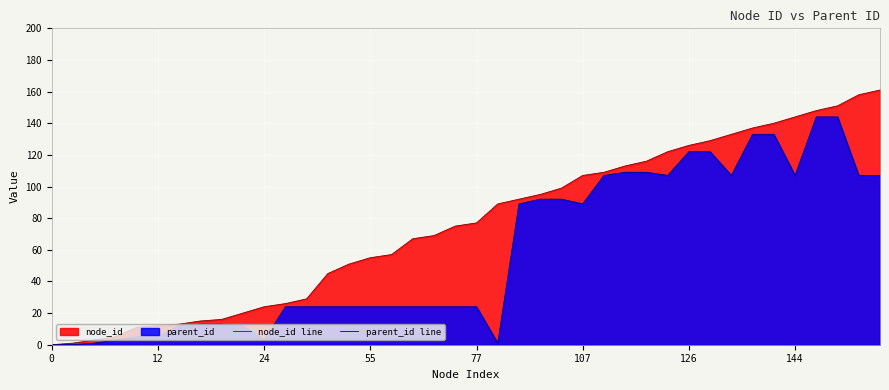

Which series has the widest spread of values?

node_id line